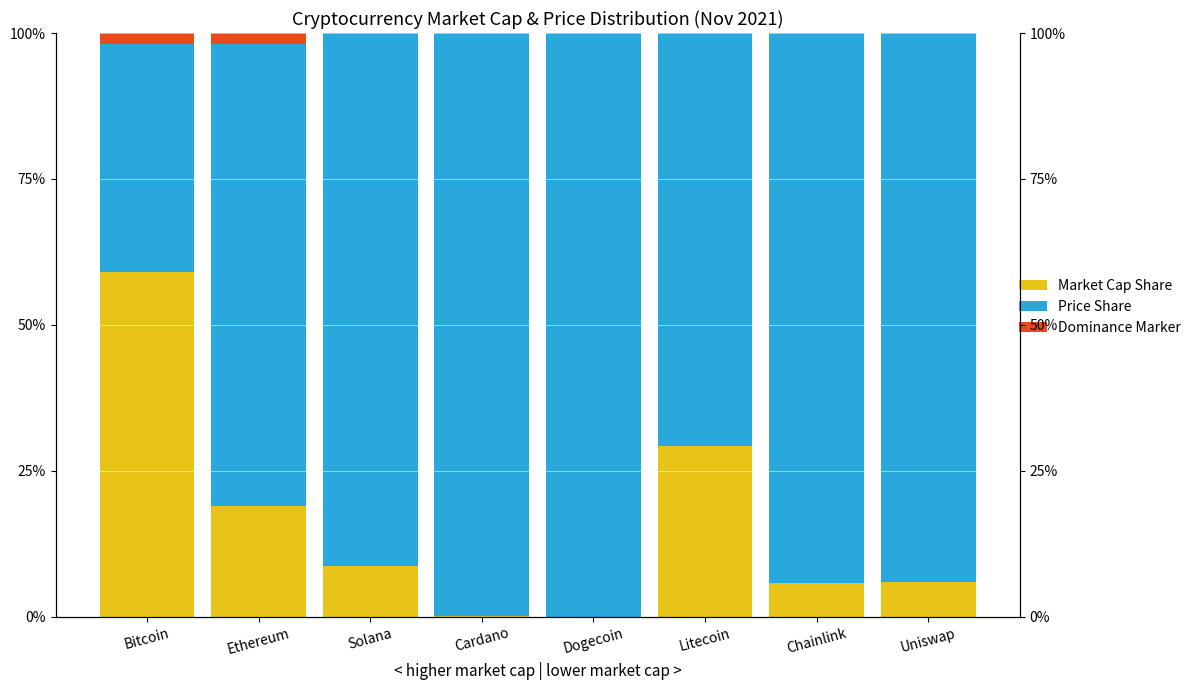

What is the value of the Price Share bar at the 8th from the left?

0.9